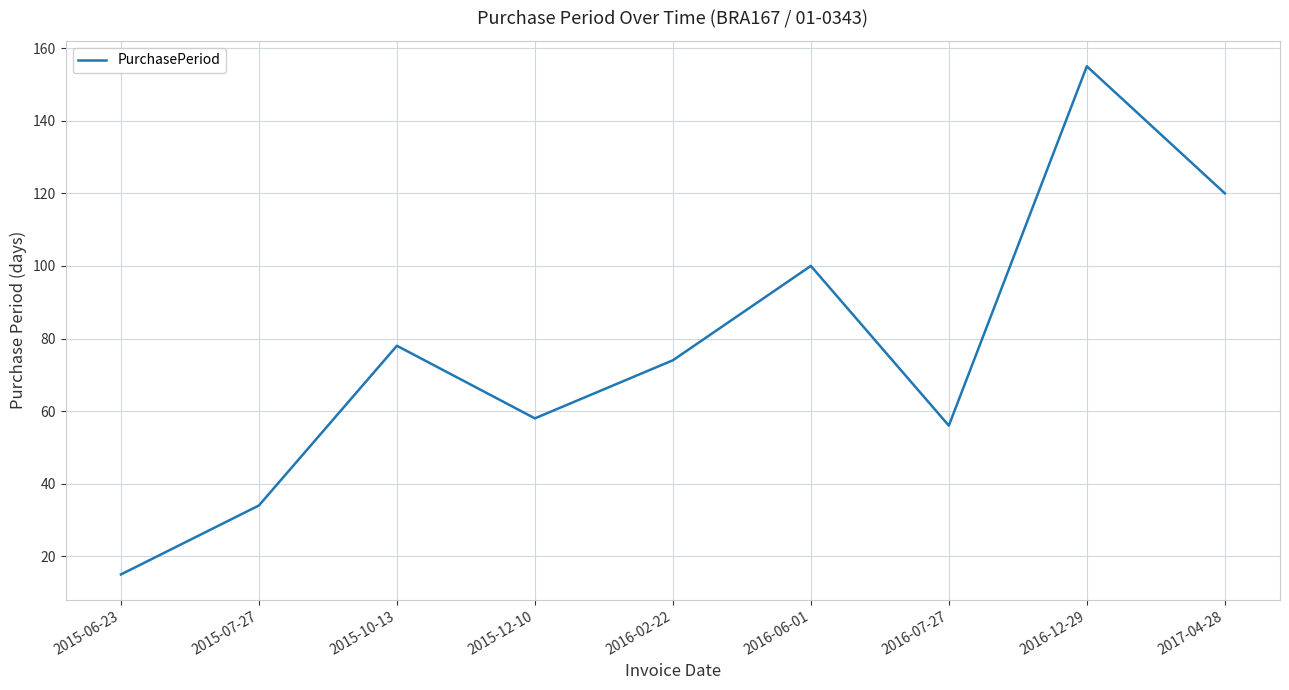

Rank the categories by value from lowest to highest.

2015-06-23, 2015-07-27, 2016-07-27, 2015-12-10, 2016-02-22, 2015-10-13, 2016-06-01, 2017-04-28, 2016-12-29